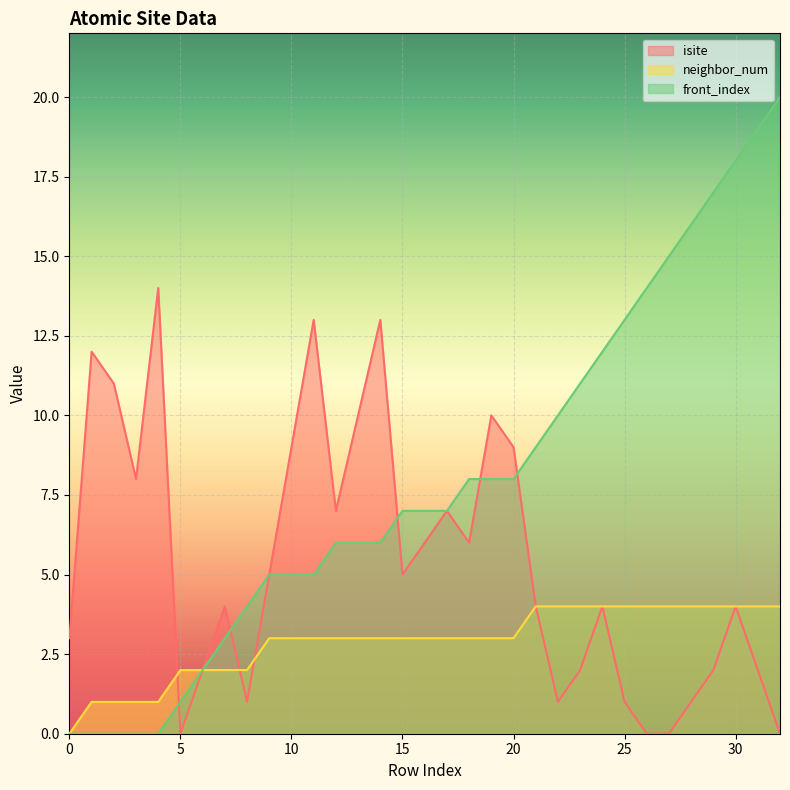

What is the maximum value shown in the chart?

20